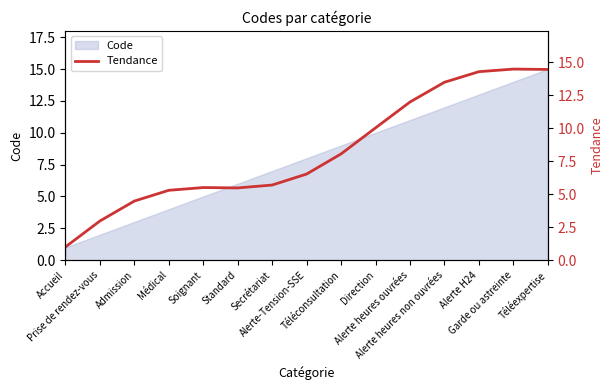

Where is the first local maximum?

Soignant